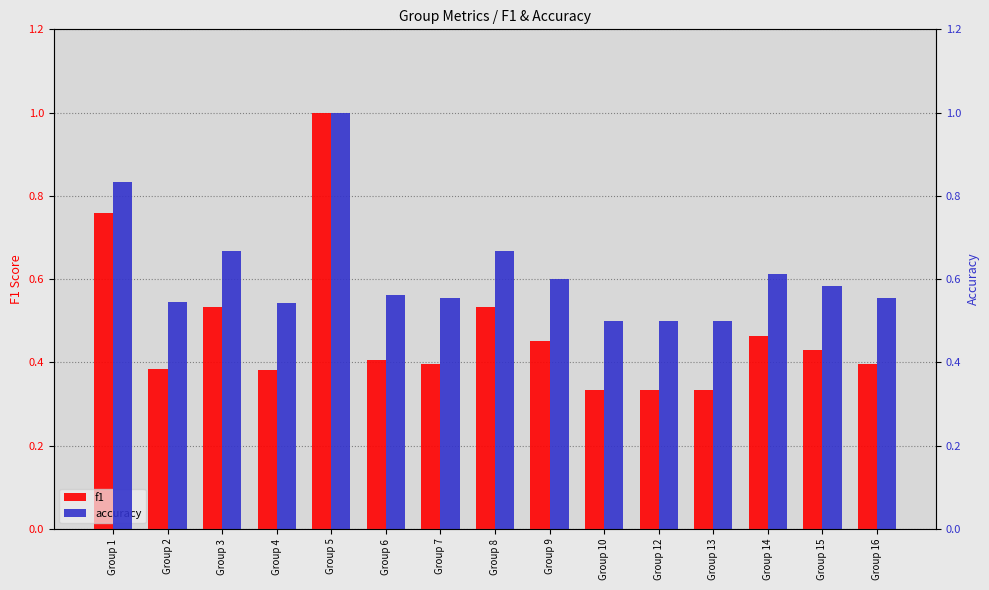

What are all the series names shown in the legend?

f1, accuracy